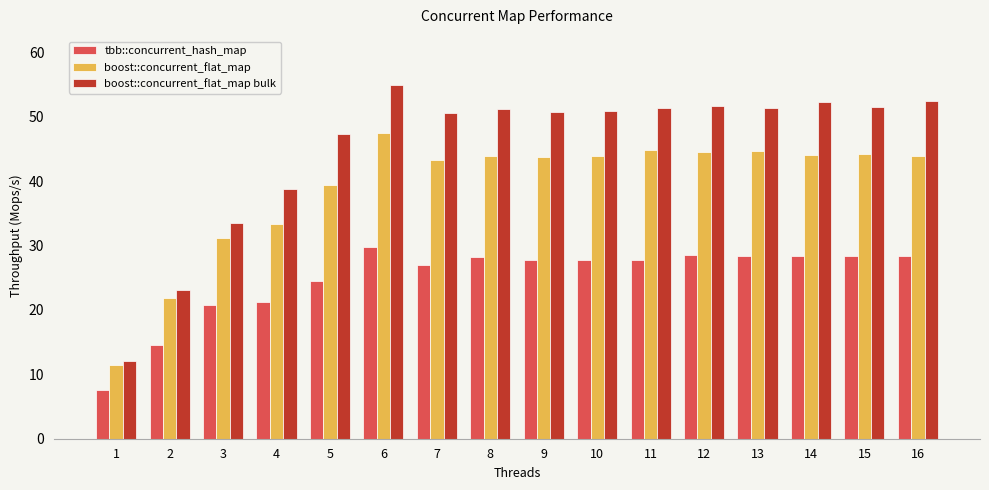

Rank the series by their average value, from highest to lowest.

boost::concurrent_flat_map bulk, boost::concurrent_flat_map, tbb::concurrent_hash_map